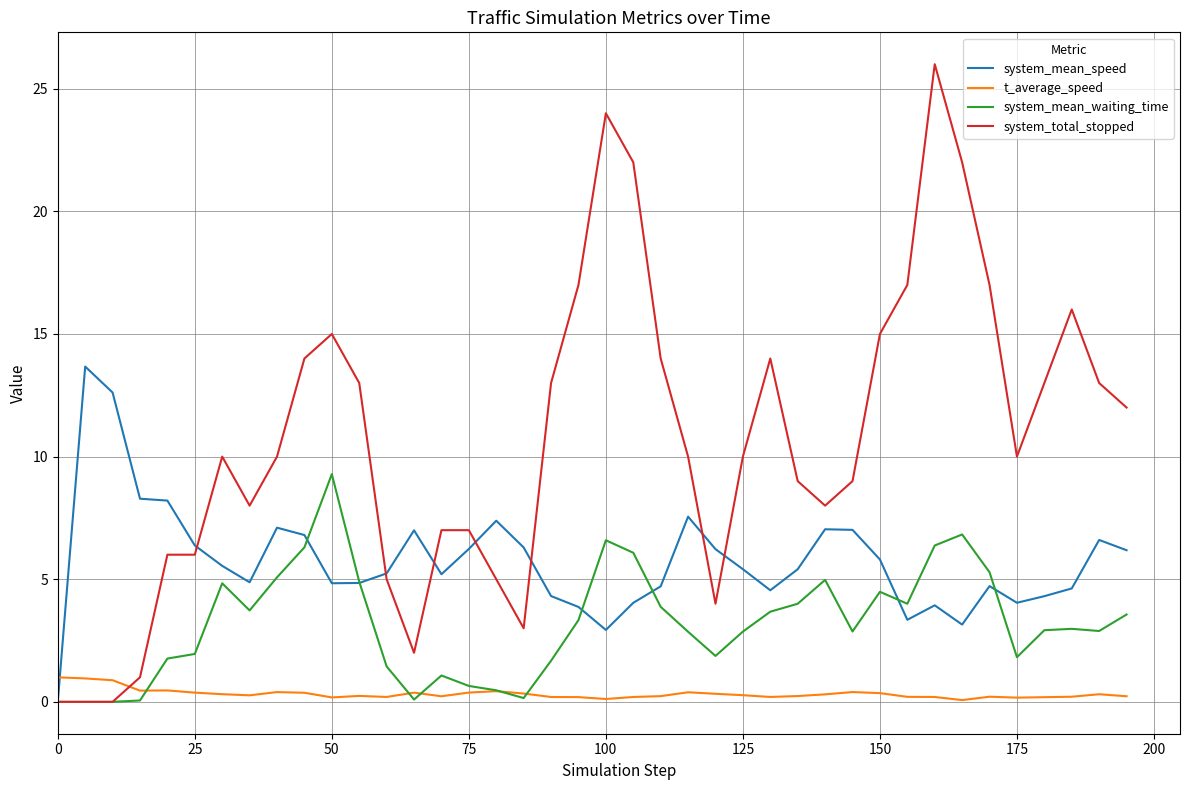

How many lines are shown in the chart?

4